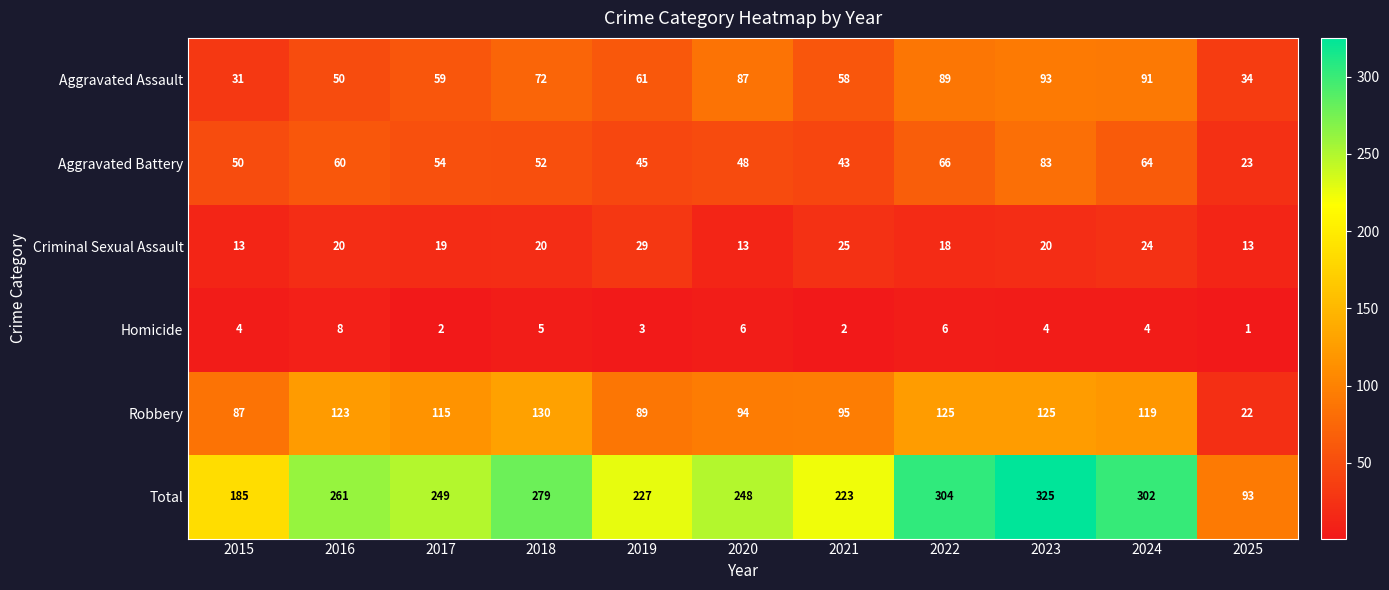

What is the spread (max minus min) of values at 2024?

298